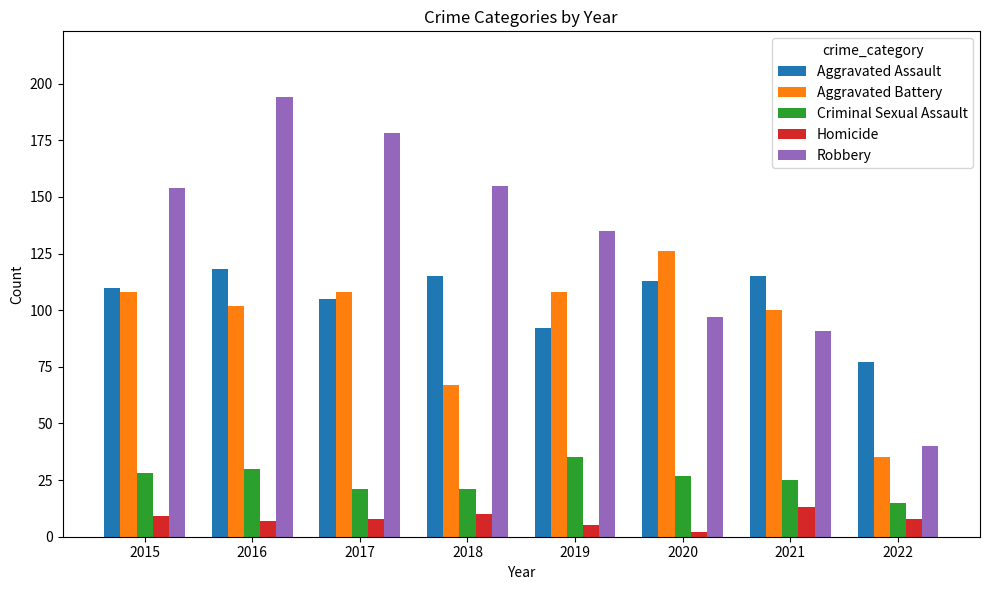

Reading left to right, extract all data points from this chart.

Aggravated Assault: 110	118	105	115	92	113	115	77
Aggravated Battery: 108	102	108	67	108	126	100	35
Criminal Sexual Assault: 28	30	21	21	35	27	25	15
Homicide: 9	7	8	10	5	2	13	8
Robbery: 154	194	178	155	135	97	91	40